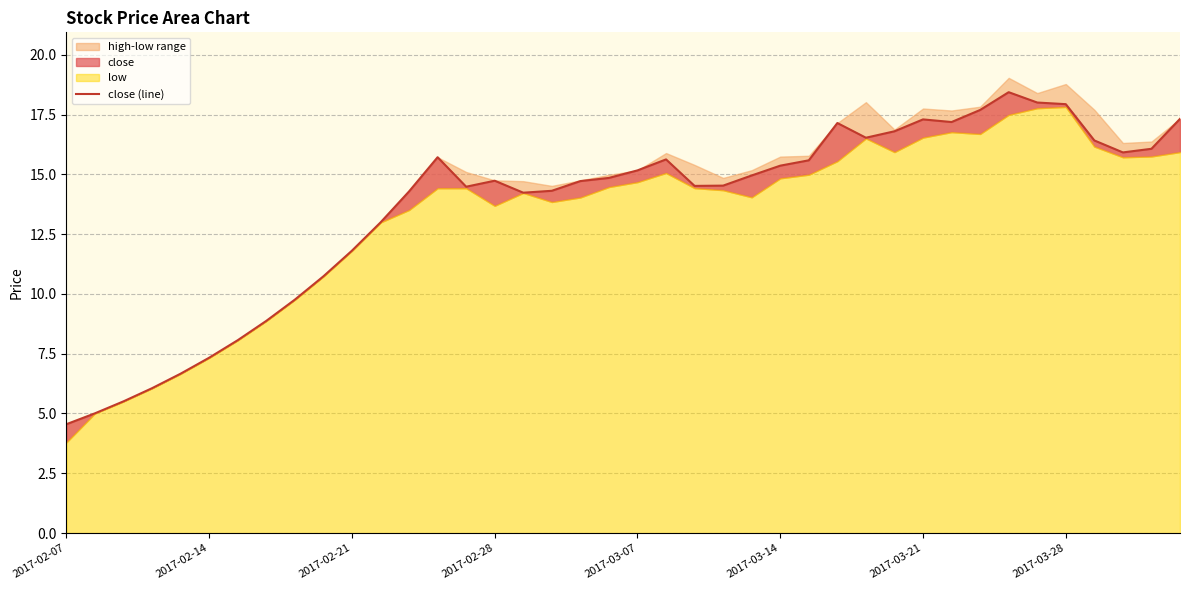

How many interior local peaks (higher than both neighbors) does the data have?

6